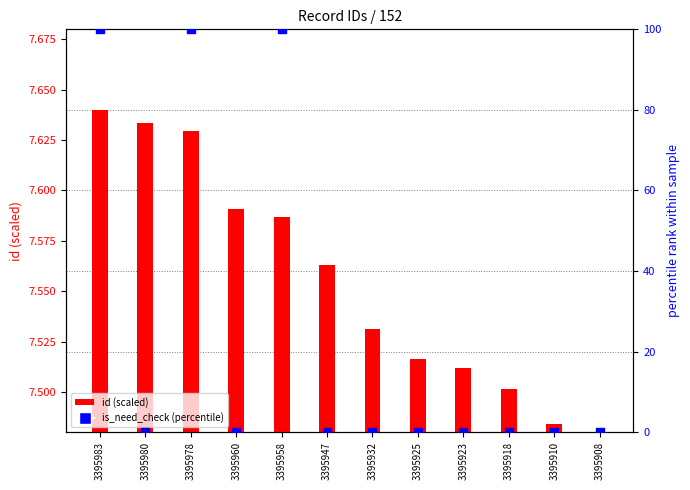

What are all the series names shown in the legend?

id (scaled), is_need_check (percentile)